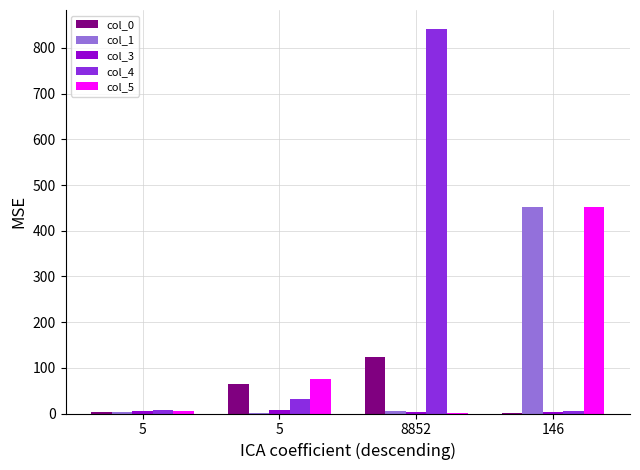

Which category has the lowest value across all series?

5